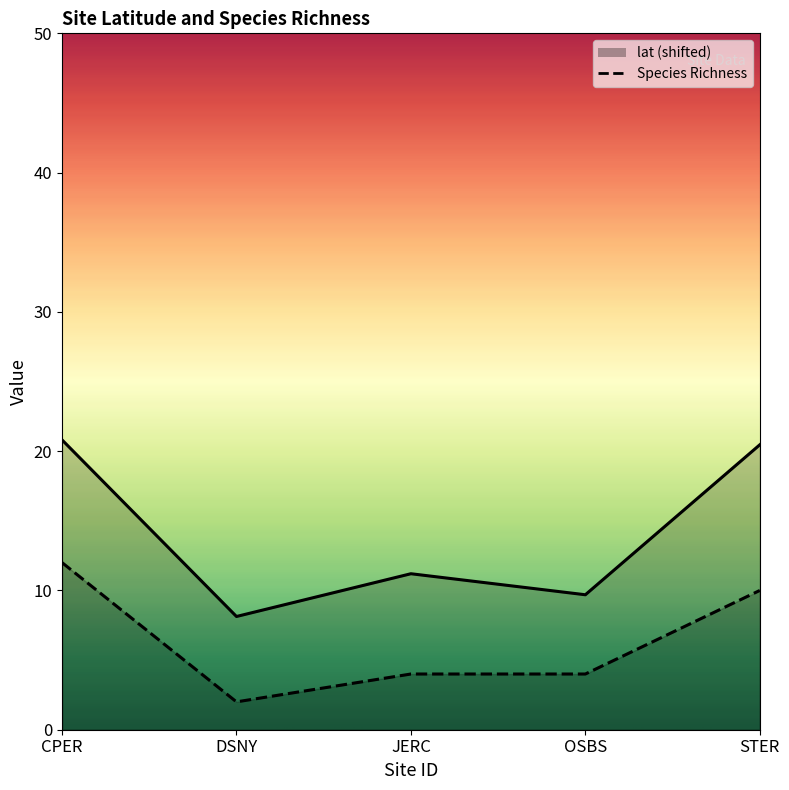

True or false: Species Richness and lat cross at least once.

False